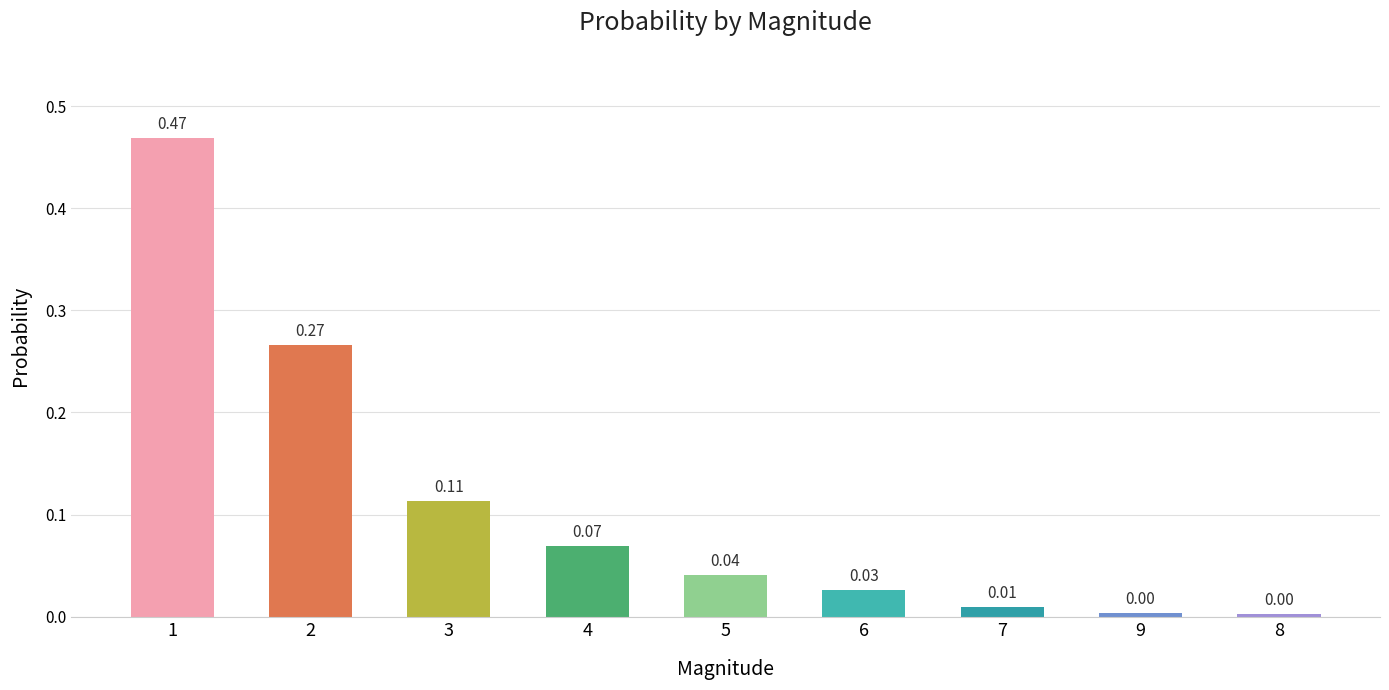

Between 6 and 3, which is larger?

3